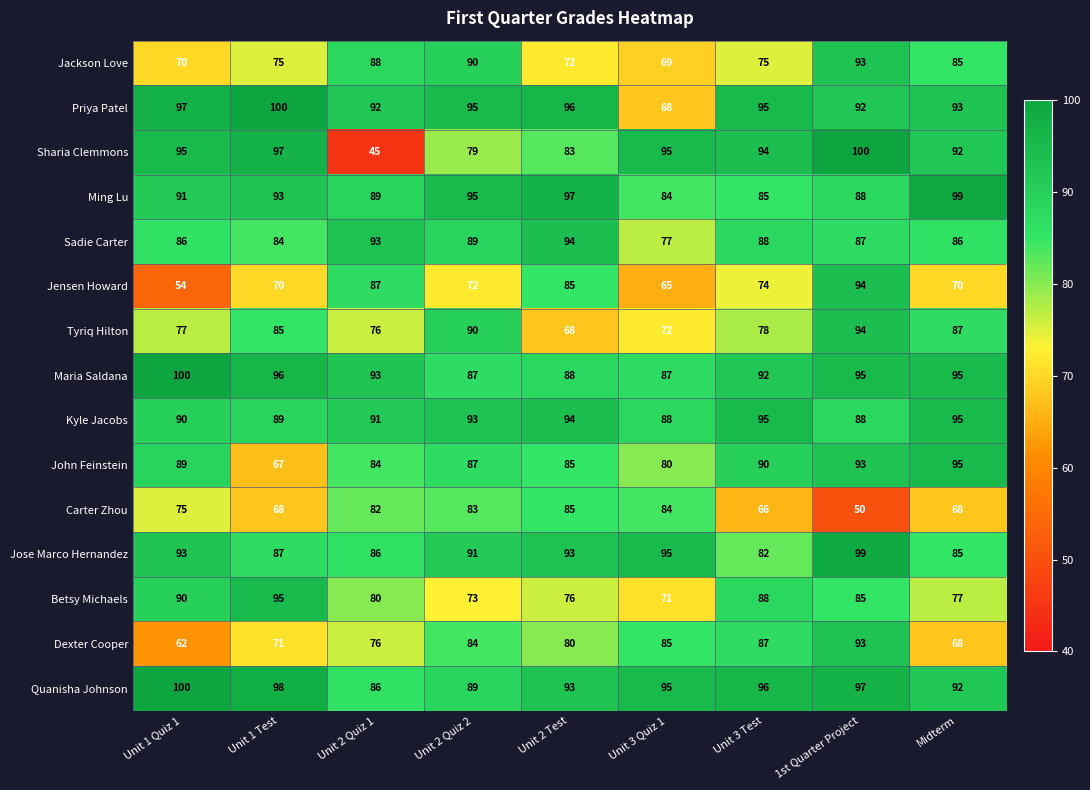

Which series has the largest total across all categories?

Quanisha Johnson